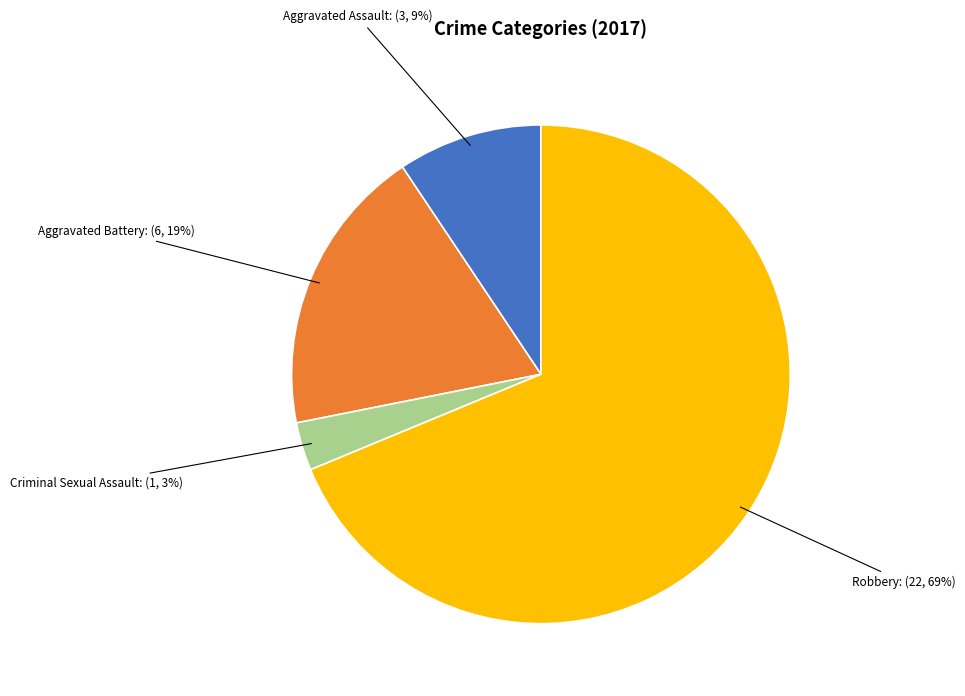

Does any single category account for the majority?

Yes